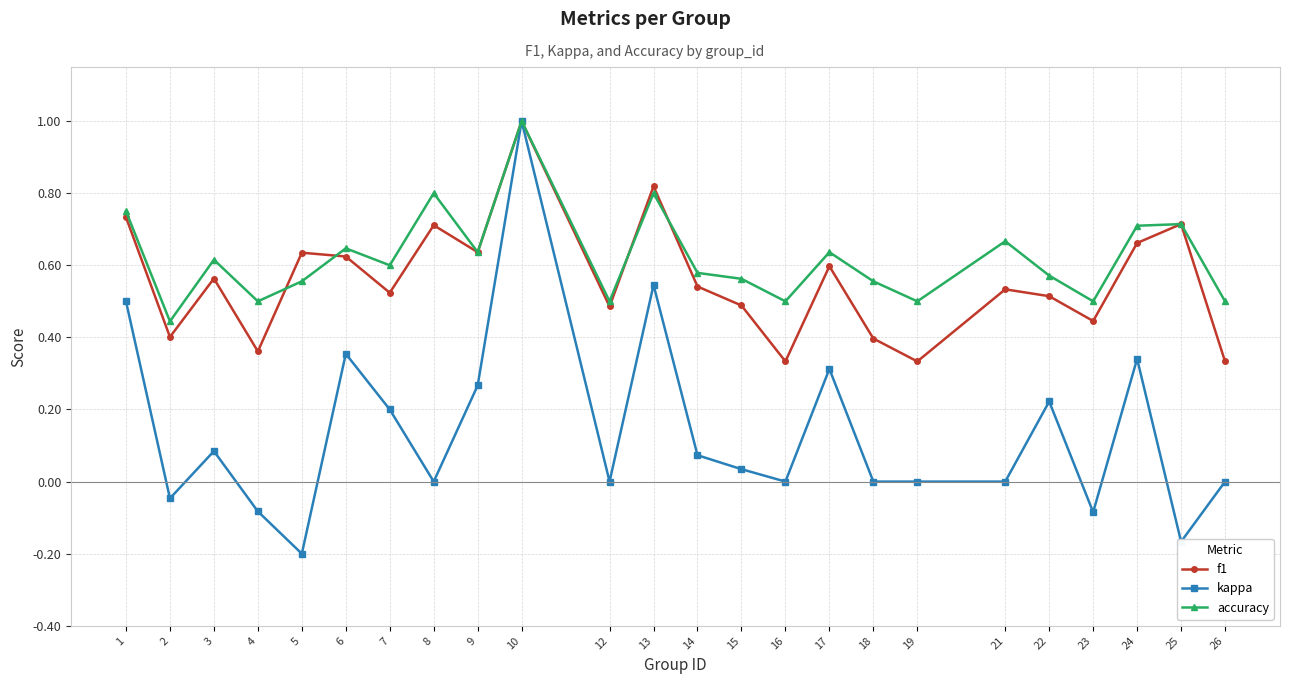

How many distinct data groups are displayed?

3